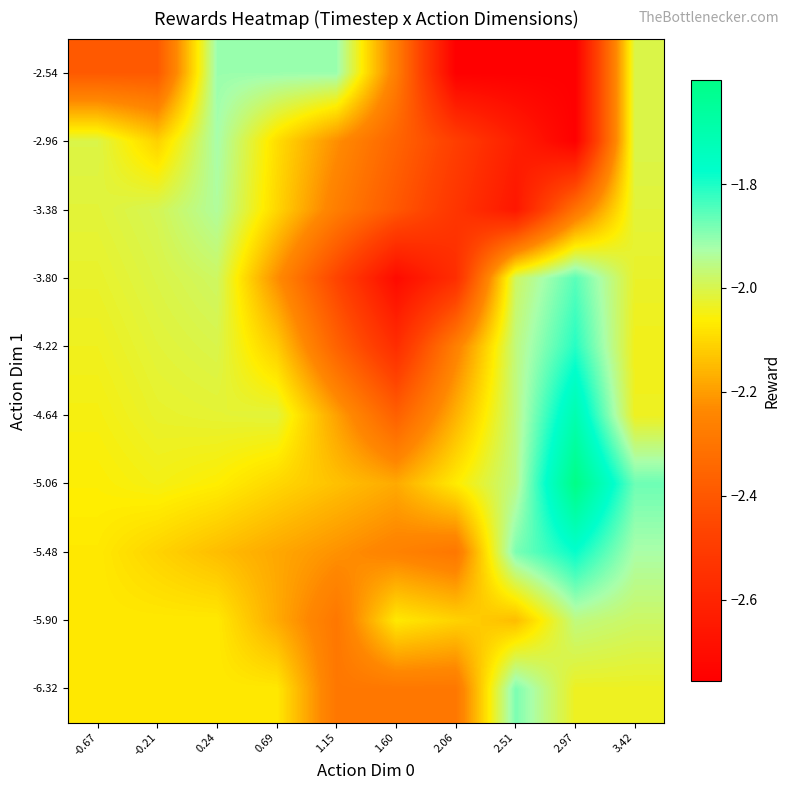

Reading left to right, transcribe all the data shown in this chart.

-6.32: -0.67=-2.1	-0.21=-2.1	0.24=-2.1	0.69=-2.1	1.15=-2.3	1.60=-2.3	2.06=-2.3	2.51=-1.9	2.97=-2.0	3.42=-2.0
-5.90: -0.67=-2.1	-0.21=-2.1	0.24=-2.1	0.69=-2.2	1.15=-2.3	1.60=-2.1	2.06=-2.1	2.51=-2.1	2.97=-2.0	3.42=-2.0
-5.48: -0.67=-2.1	-0.21=-2.1	0.24=-2.1	0.69=-2.2	1.15=-2.2	1.60=-2.3	2.06=-2.3	2.51=-1.9	2.97=-1.8	3.42=-1.9
-5.06: -0.67=-2.1	-0.21=-2.0	0.24=-2.1	0.69=-2.1	1.15=-2.1	1.60=-2.2	2.06=-2.1	2.51=-2.0	2.97=-1.6	3.42=-1.9
-4.64: -0.67=-2.0	-0.21=-2.0	0.24=-2.0	0.69=-2.0	1.15=-2.2	1.60=-2.4	2.06=-2.2	2.51=-2.0	2.97=-1.7	3.42=-2.0
-4.22: -0.67=-2.0	-0.21=-2.0	0.24=-2.0	0.69=-2.1	1.15=-2.4	1.60=-2.6	2.06=-2.3	2.51=-2.0	2.97=-1.8	3.42=-2.0
-3.80: -0.67=-2.0	-0.21=-2.0	0.24=-2.0	0.69=-2.2	1.15=-2.5	1.60=-2.7	2.06=-2.6	2.51=-2.0	2.97=-1.9	3.42=-2.0
-3.38: -0.67=-2.0	-0.21=-2.0	0.24=-1.9	0.69=-2.1	1.15=-2.3	1.60=-2.4	2.06=-2.5	2.51=-2.7	2.97=-2.3	3.42=-2.0
-2.96: -0.67=-2.0	-0.21=-2.1	0.24=-1.9	0.69=-2.1	1.15=-2.2	1.60=-2.4	2.06=-2.5	2.51=-2.6	2.97=-2.8	3.42=-2.0
-2.54: -0.67=-2.4	-0.21=-2.4	0.24=-1.9	0.69=-1.9	1.15=-1.9	1.60=-2.3	2.06=-2.8	2.51=-2.8	2.97=-2.8	3.42=-2.0